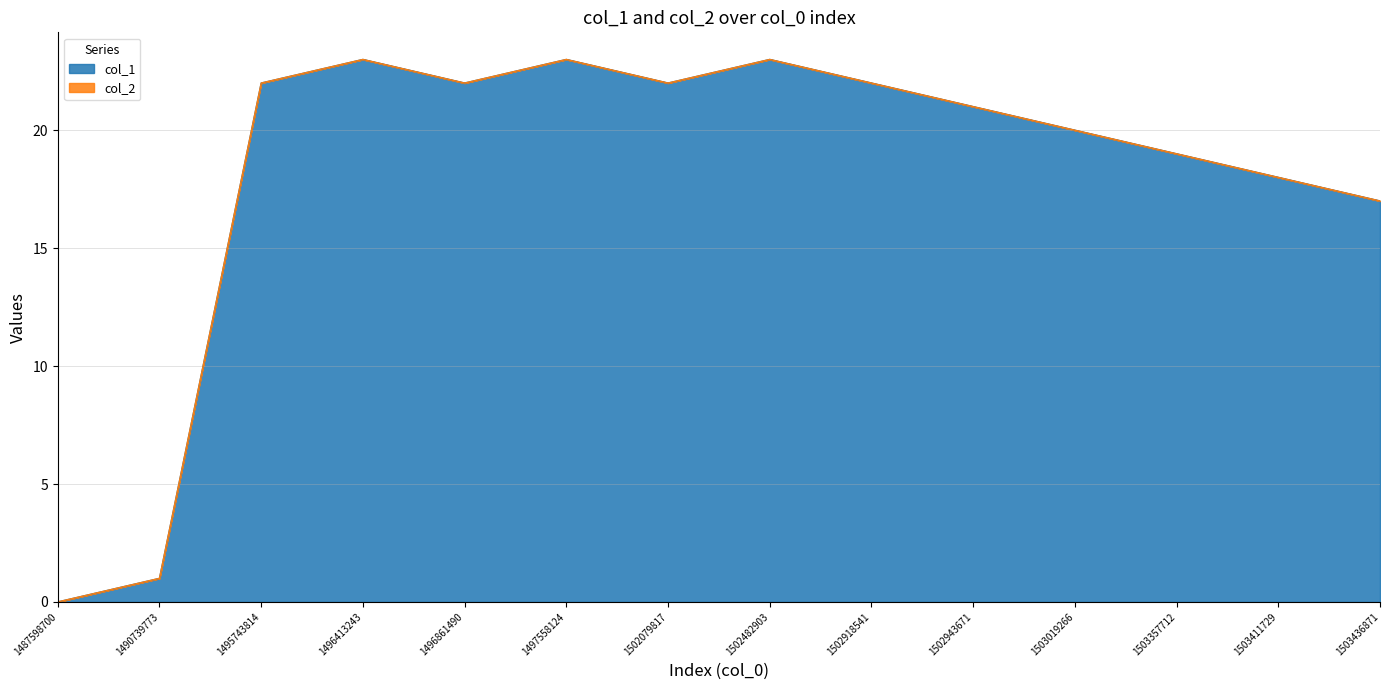

What is the value of the 11th point from the left?

20